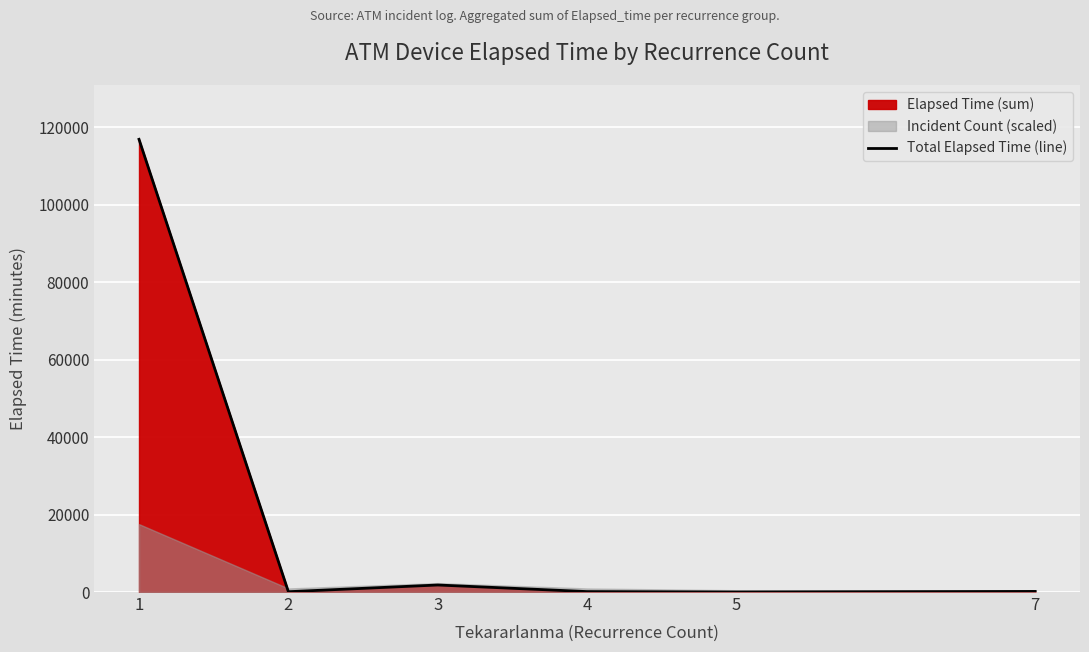

What is the difference between the maximum and minimum values?

116855